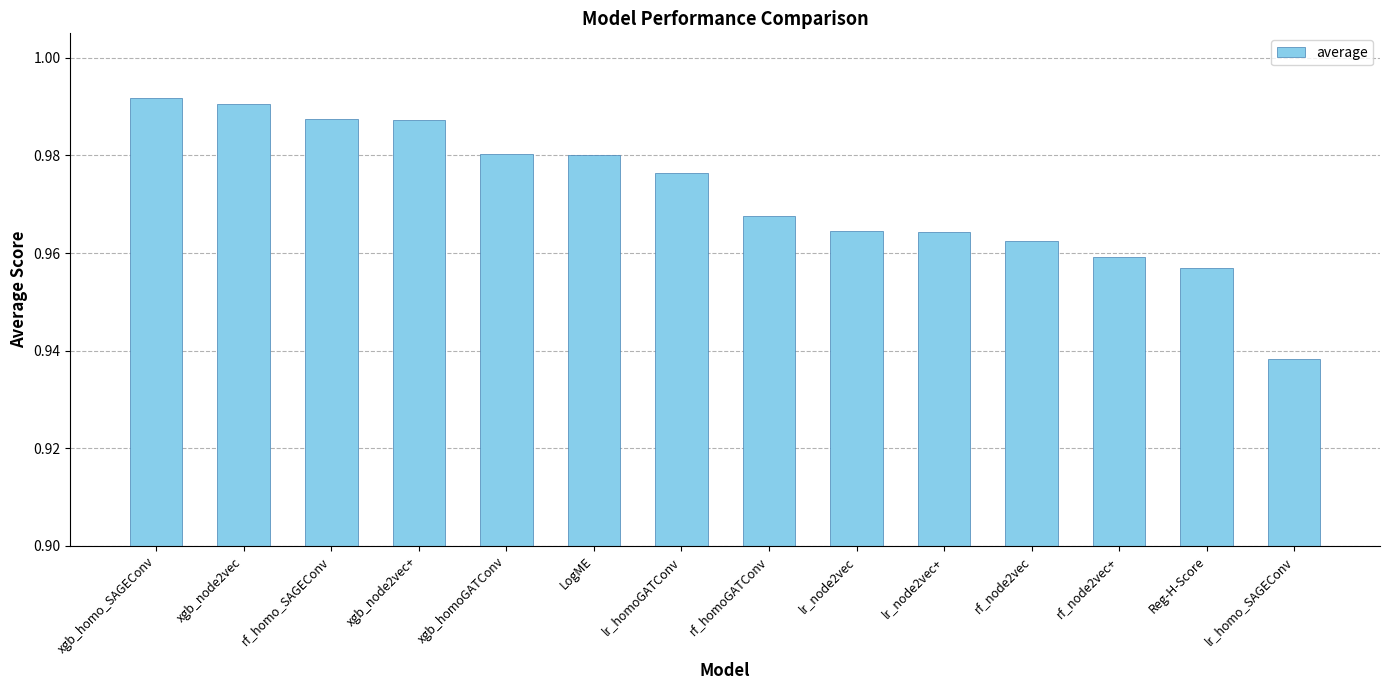

At which label is the value closest to 0?

lr_homo_SAGEConv